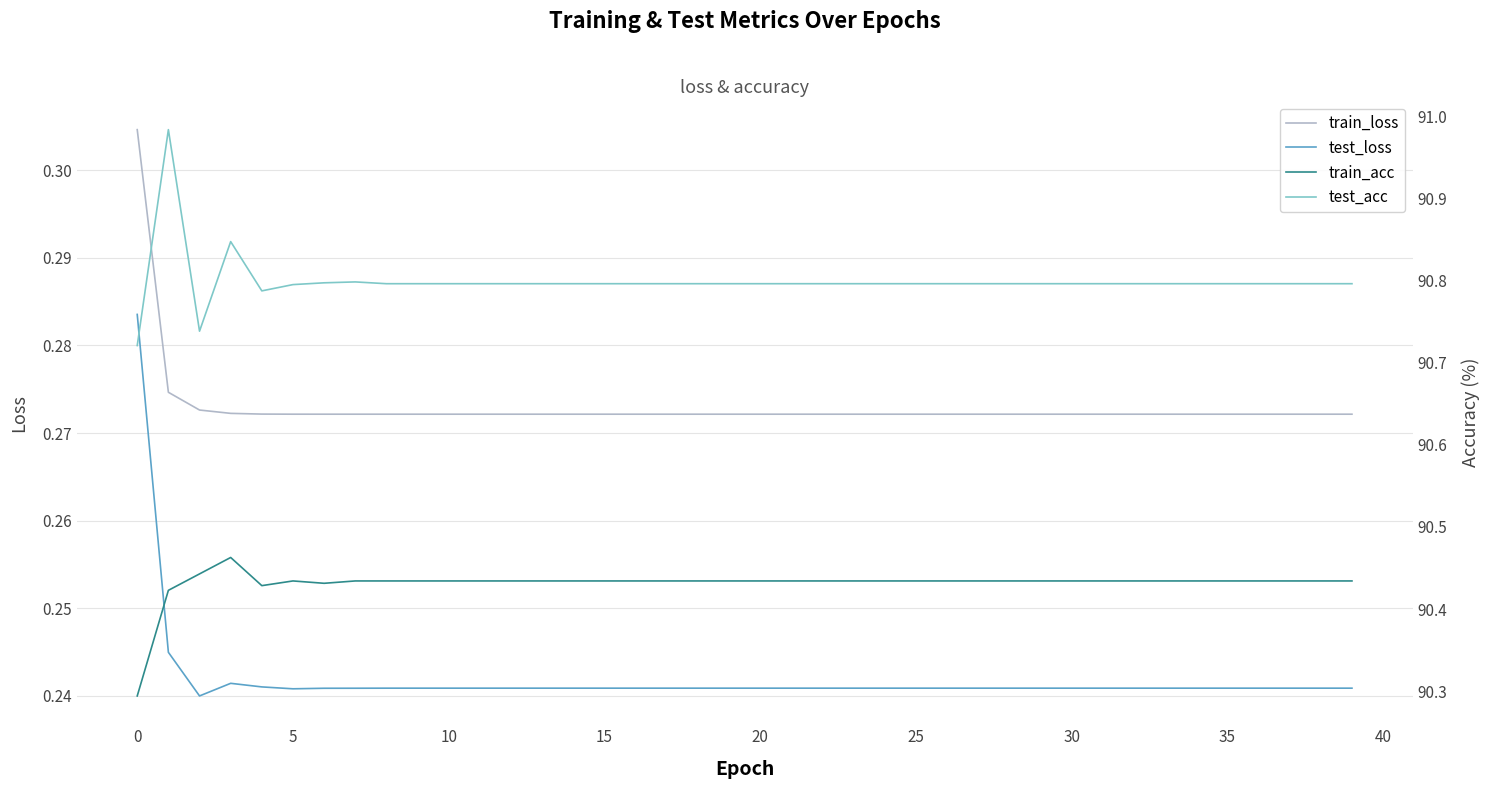

True or false: test_loss and train_loss cross at least once.

False